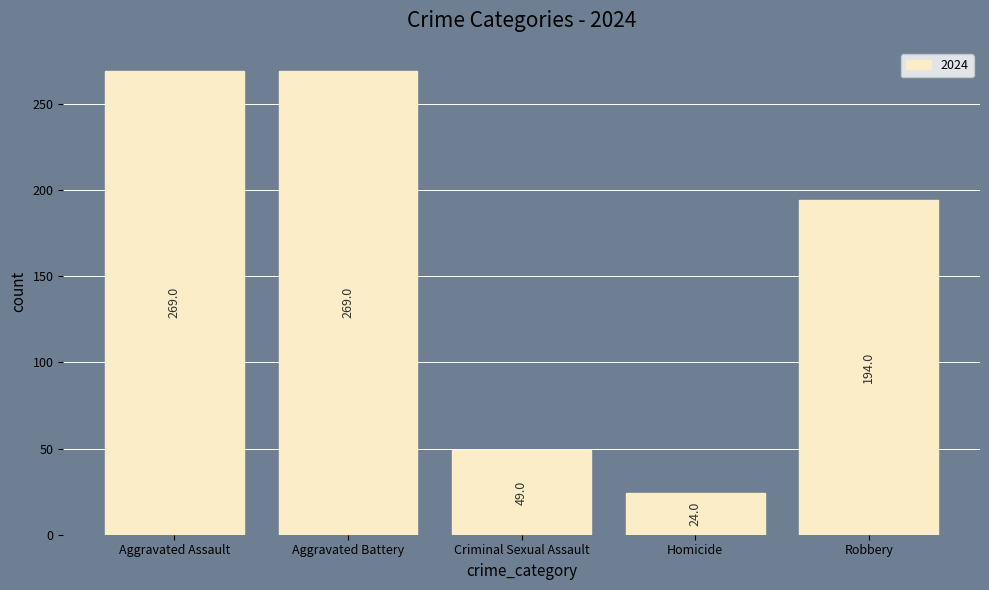

What is the sum of the values at Robbery and Aggravated Battery?

463